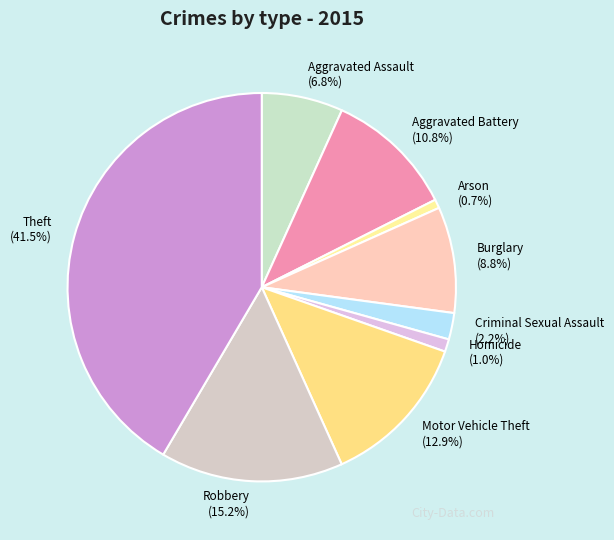

True or false: Arson accounts for 11% of the total.

False